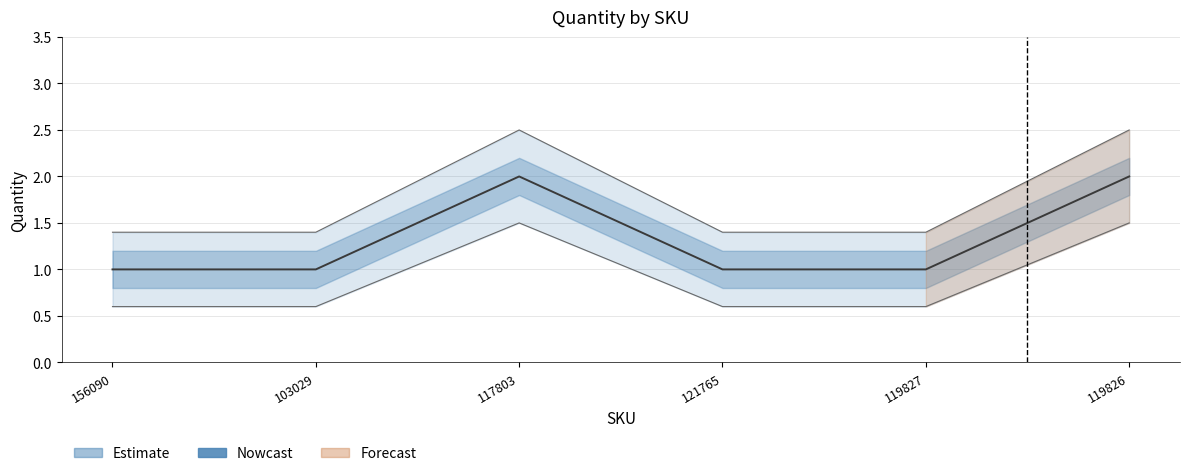

Reading left to right, transcribe all the data shown in this chart.

1	1	2	1	1	2